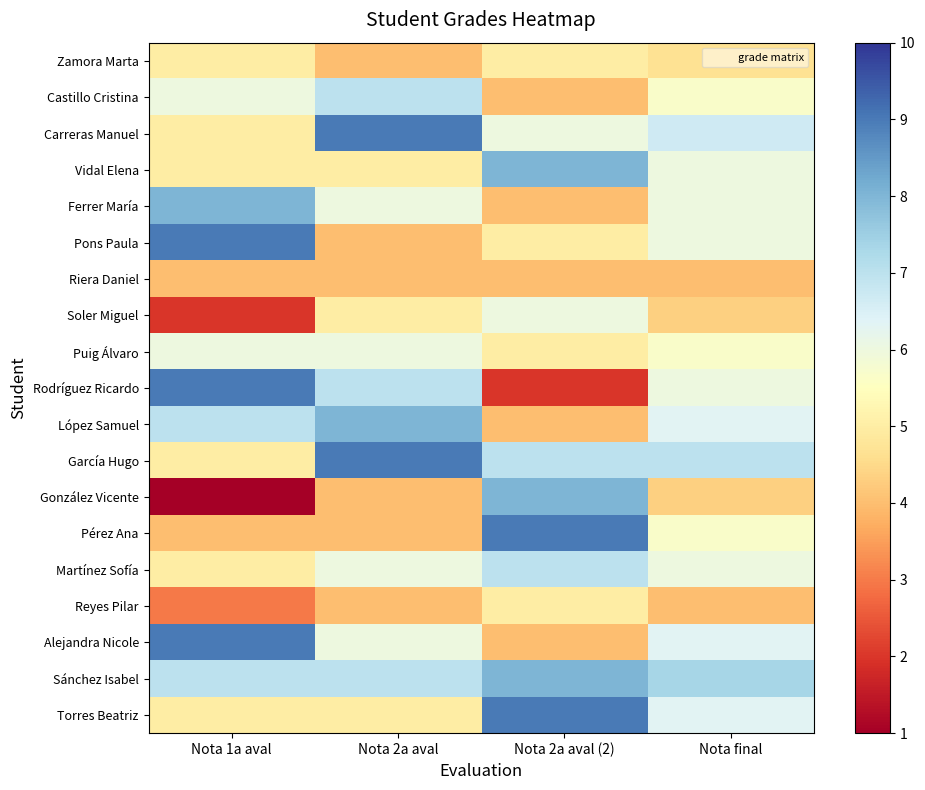

How many distinct data groups are displayed?

19